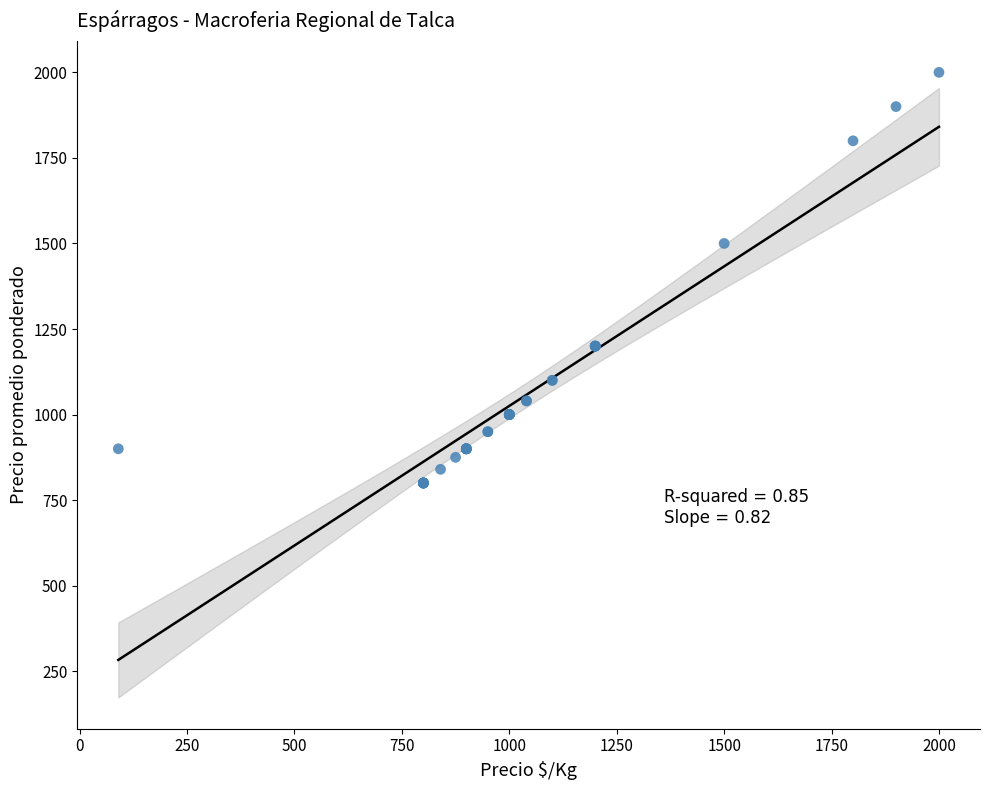

What Y value in the scatter plot is closest to 1400?

1500